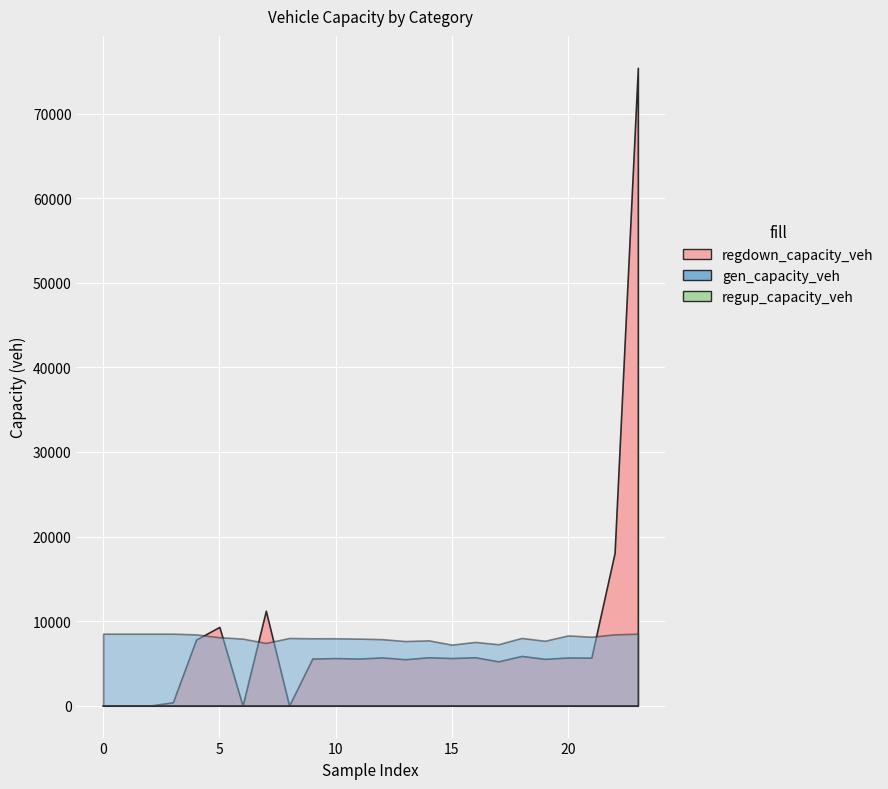

What is the difference between the second highest and minimum values in the regdown_capacity_veh series?

18057.4